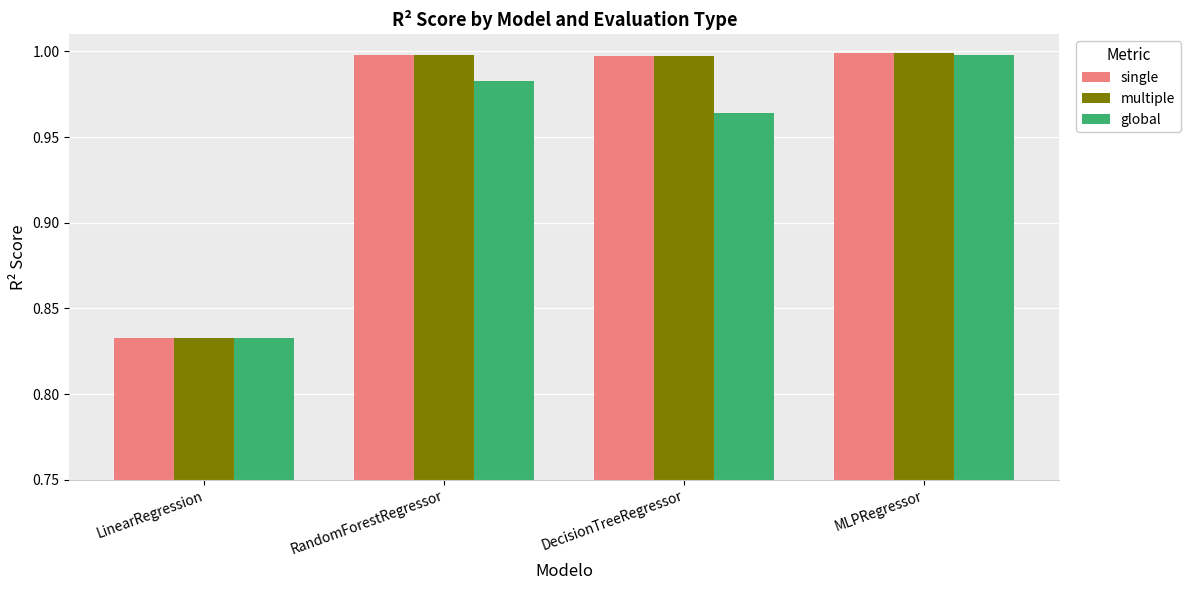

The multiple series shows 1.5 at LinearRegression. True or false?

False